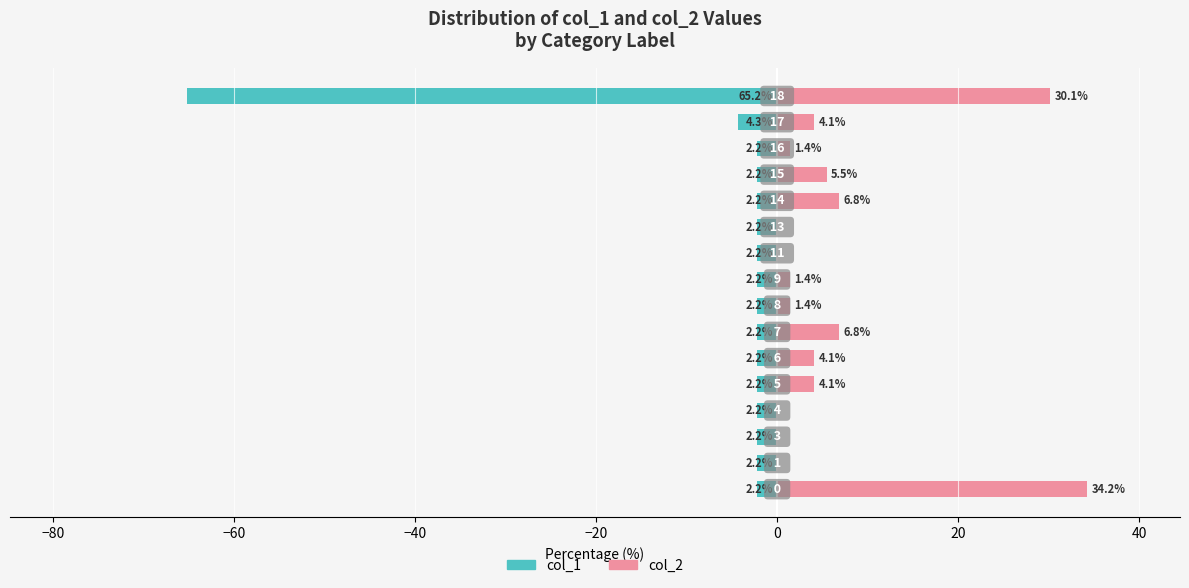

How many series are shown in this chart?

2